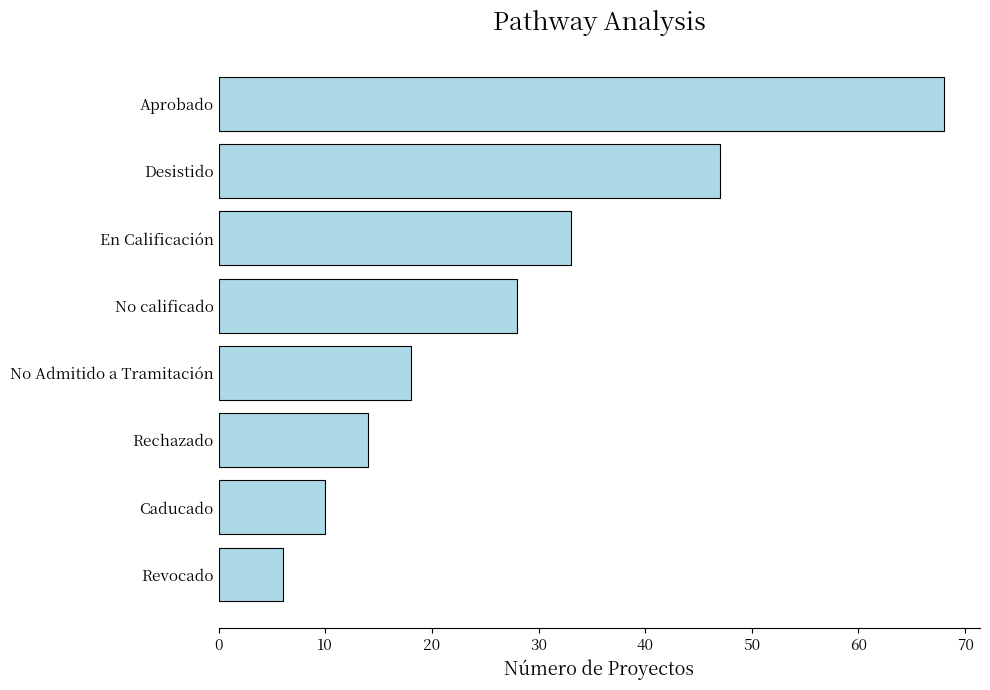

Does the chart contain stacked bars?

No